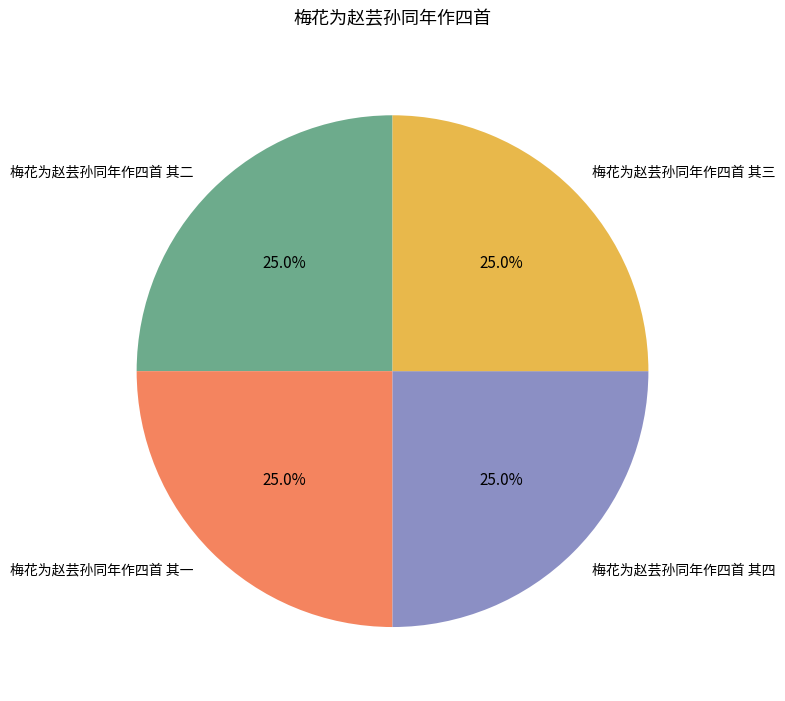

Is there any slice that represents more than half of the pie?

No